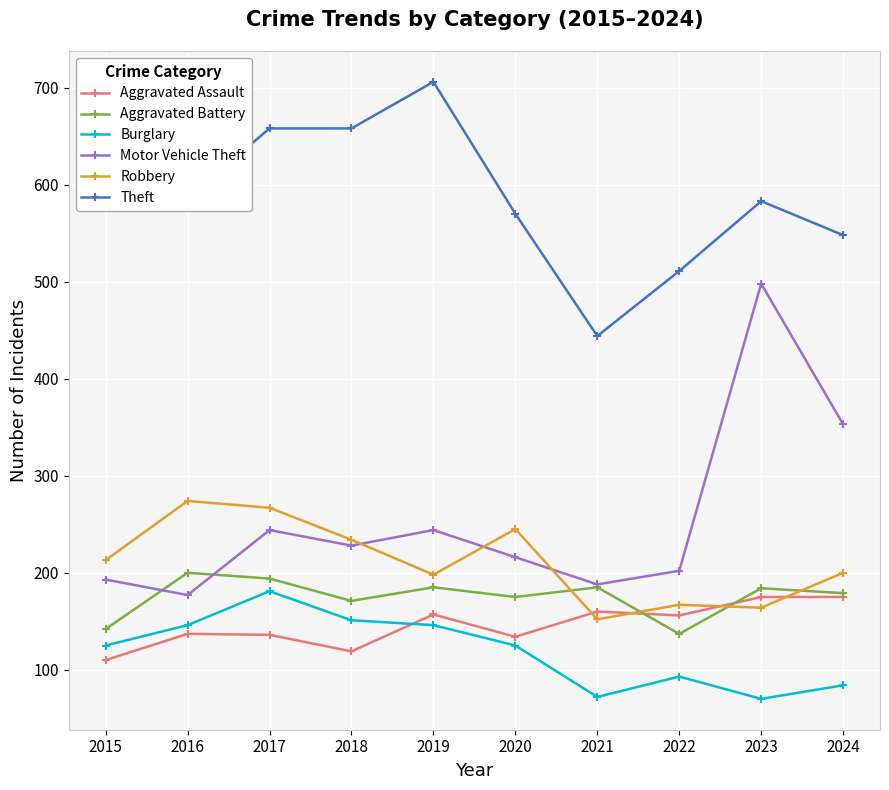

Is the value of Aggravated Assault at 2017 greater than the value of Robbery at 2024?

No